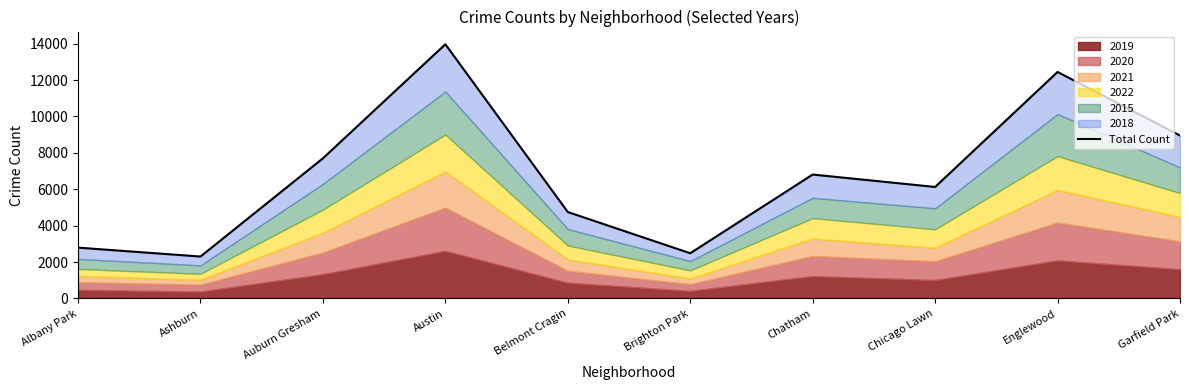

What position from the right is Chicago Lawn?

3